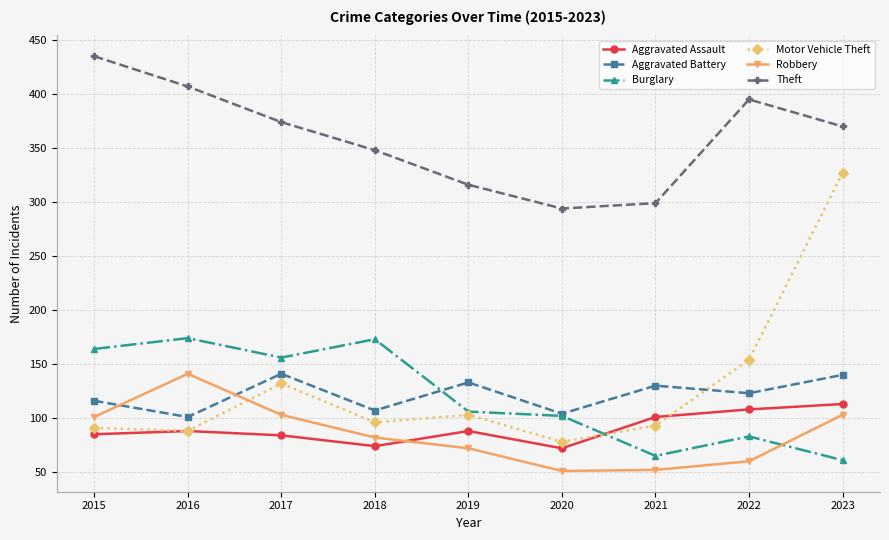

How many intersections are there between Robbery and Aggravated Battery?

2